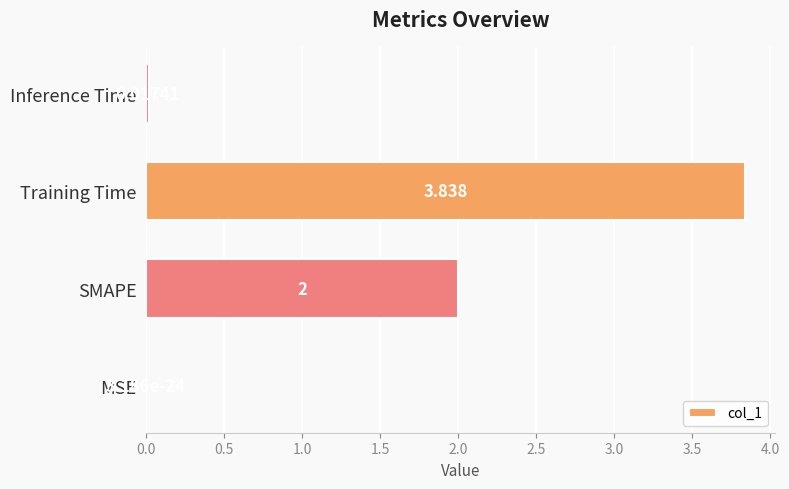

Are the bars horizontal?

Yes